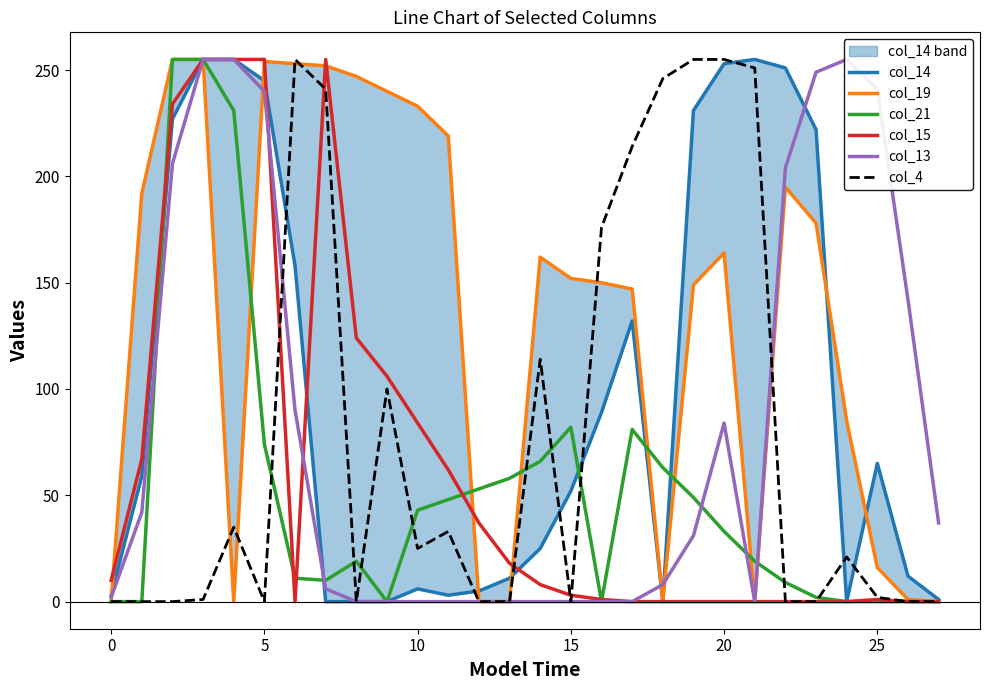

Read the col_19 value at 14, to the nearest 5.

160